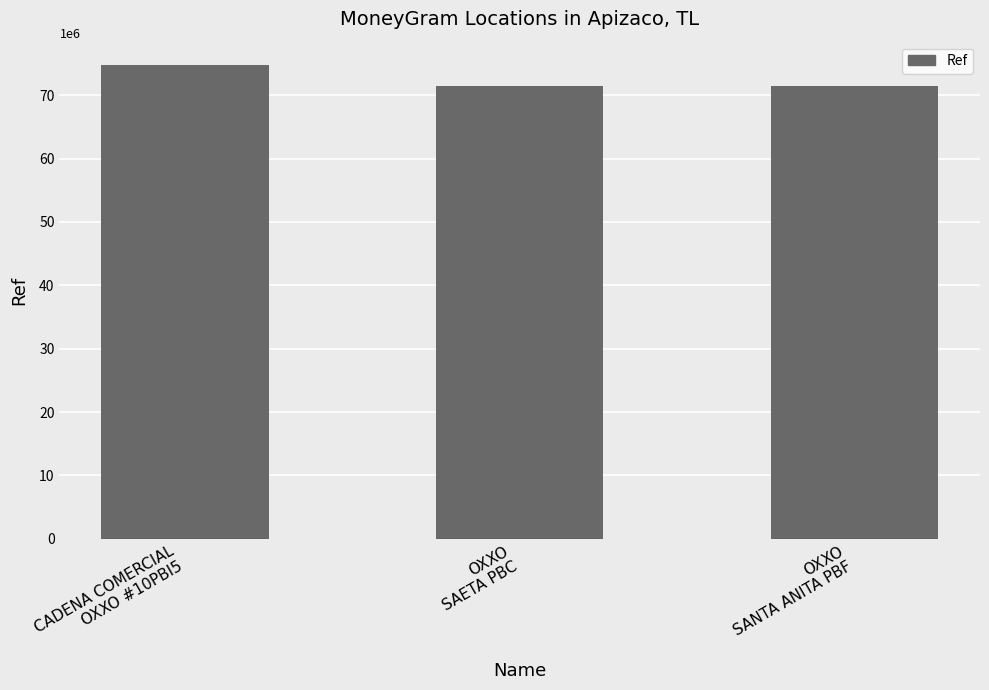

What is the minimum value shown in the chart?

71387422